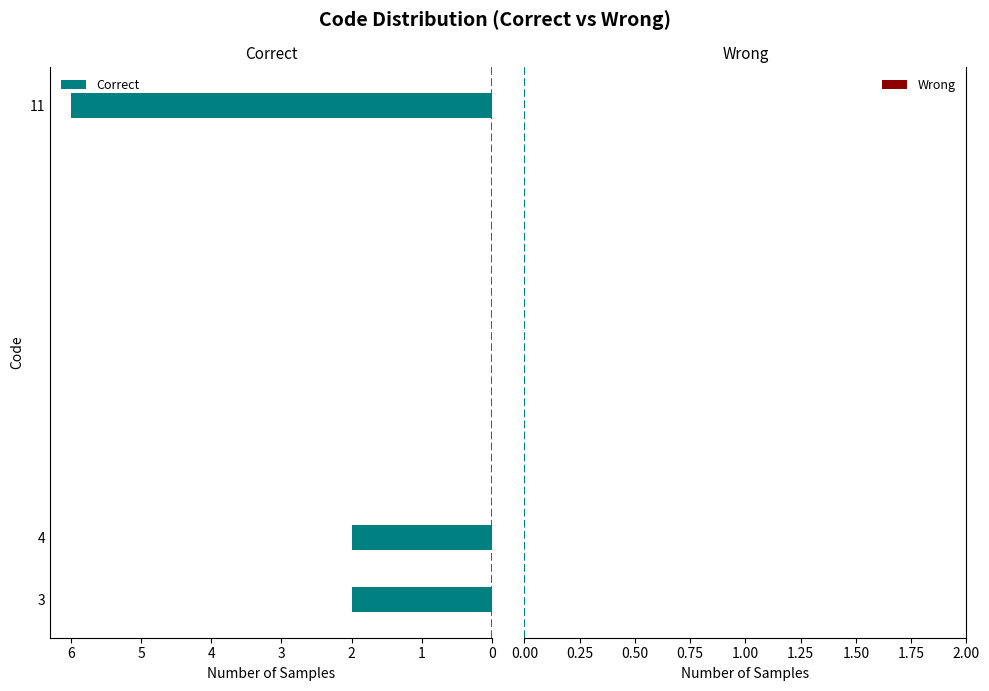

What is the ratio of the value at 4 to the value at 3?

1.0